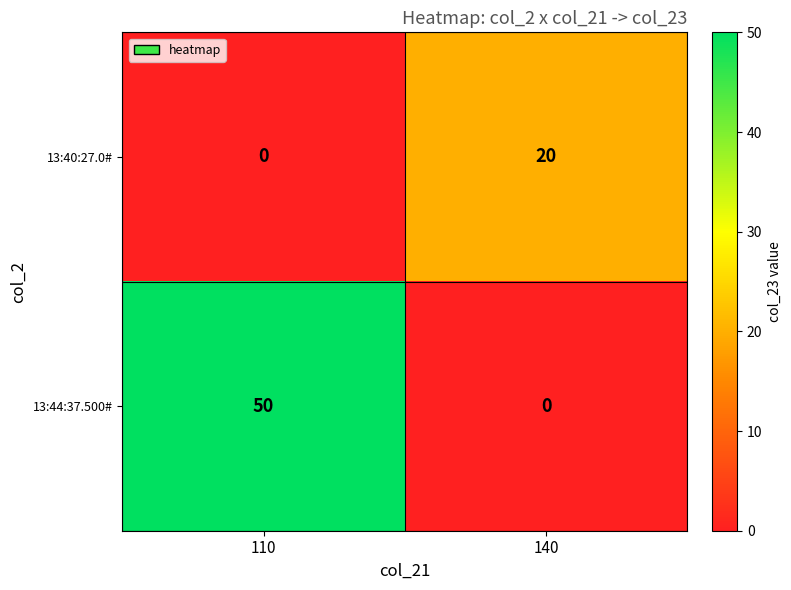

Reading right to left, list all the values displayed in this chart.

13:40:27.0#: 20	0
13:44:37.500#: 0	50